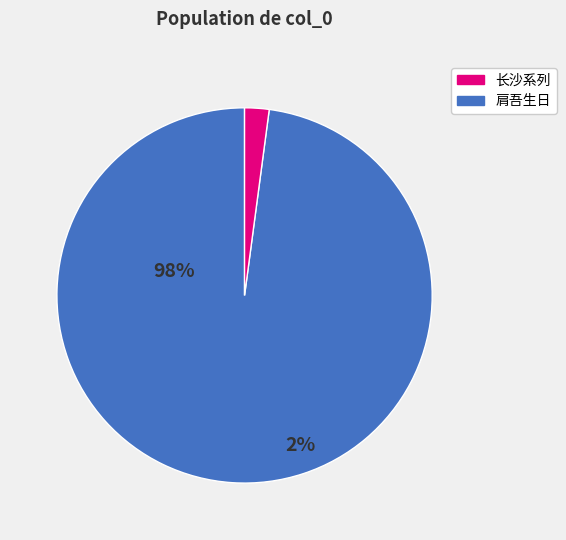

Which slice is the smallest?

肩吾生日